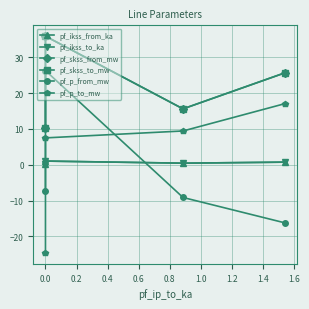

How many positive values does the pf_p_from_mw series have?

1